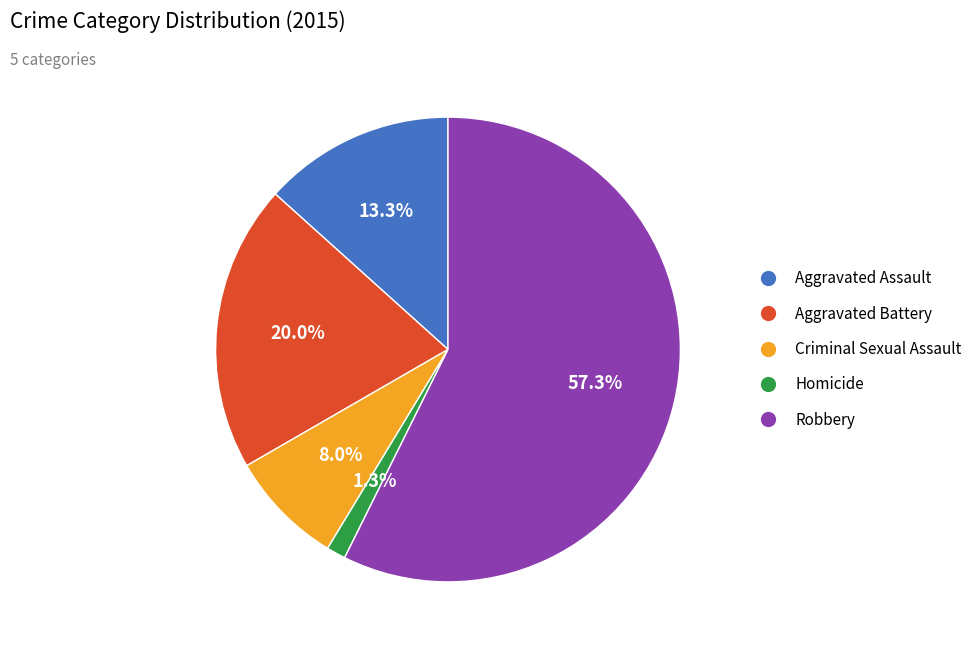

Approximately how many times larger is the value at Aggravated Battery compared to Robbery?

0.3